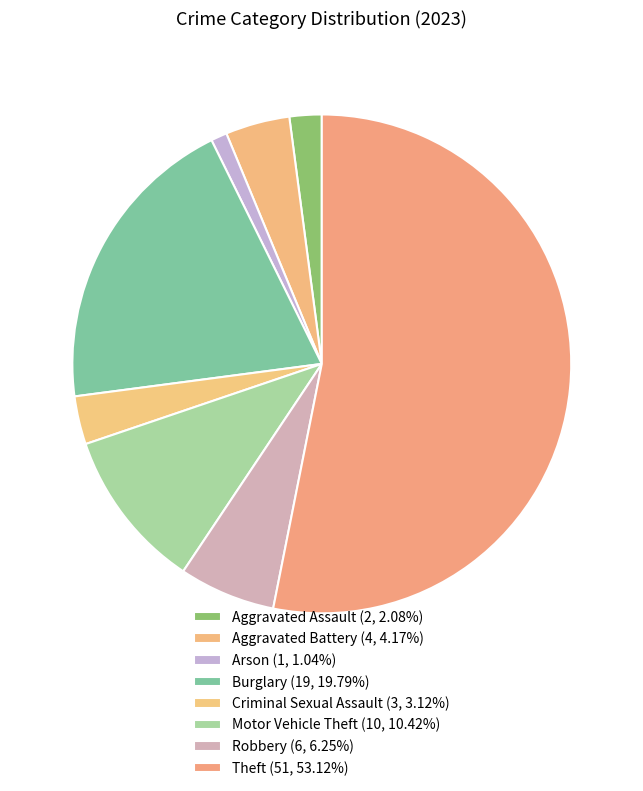

True or false: Motor Vehicle Theft accounts for 24% of the total.

False